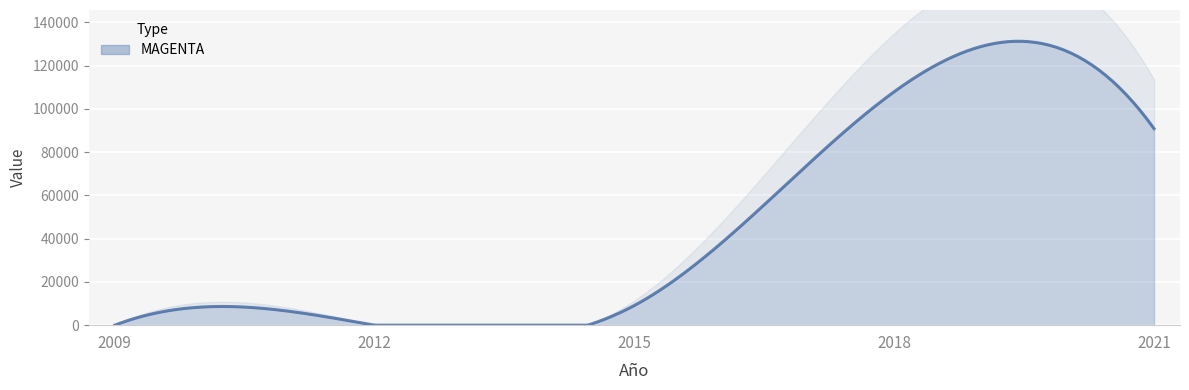

True or false: the data has more than 0 interior local peaks.

True